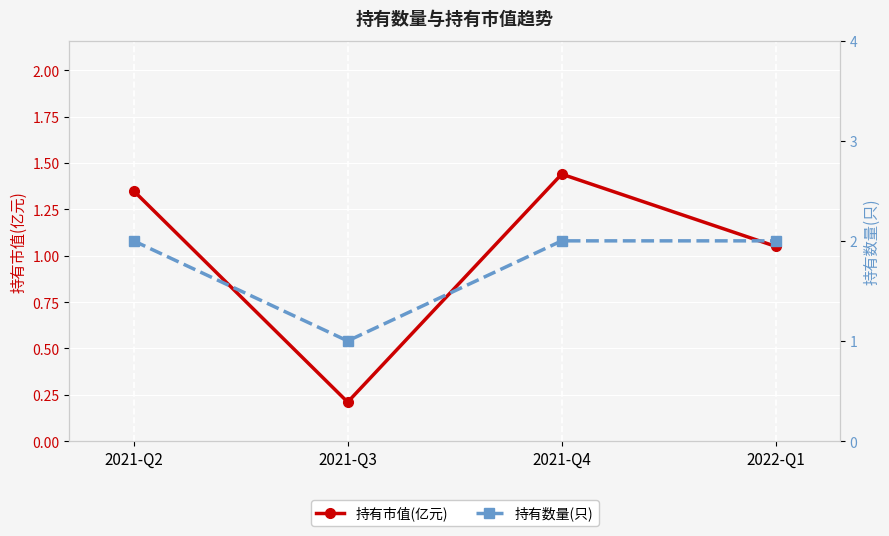

How many values in the 持有市值(亿元) series exceed 1?

3